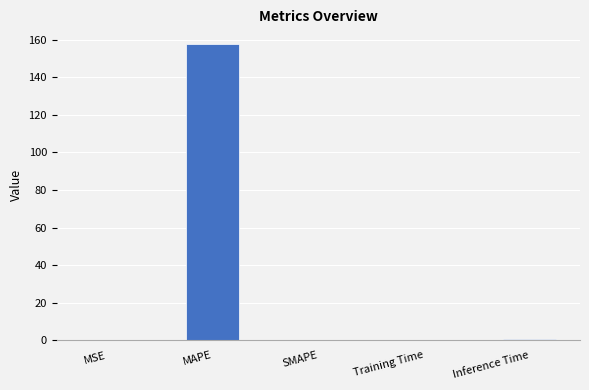

The chart shows a value of 0.0 at MSE. True or false?

True